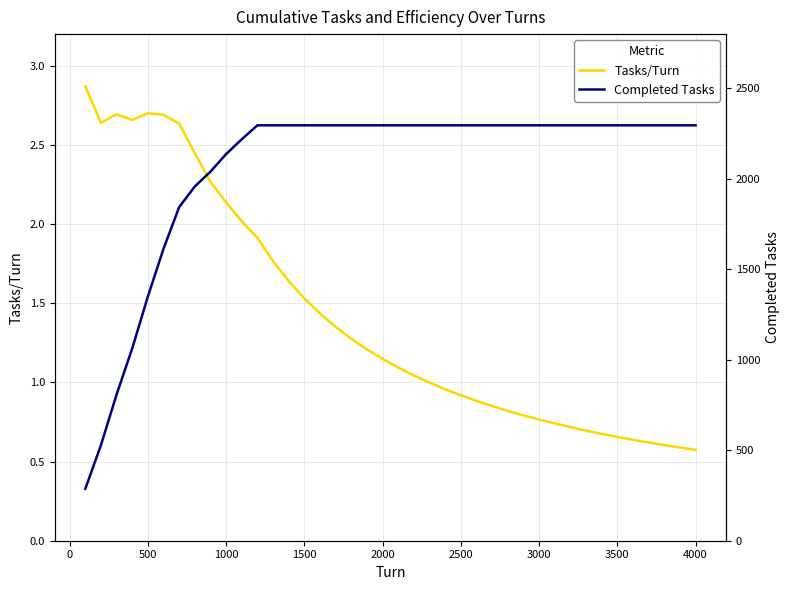

At how many categories does at least one series exceed 1477?

35